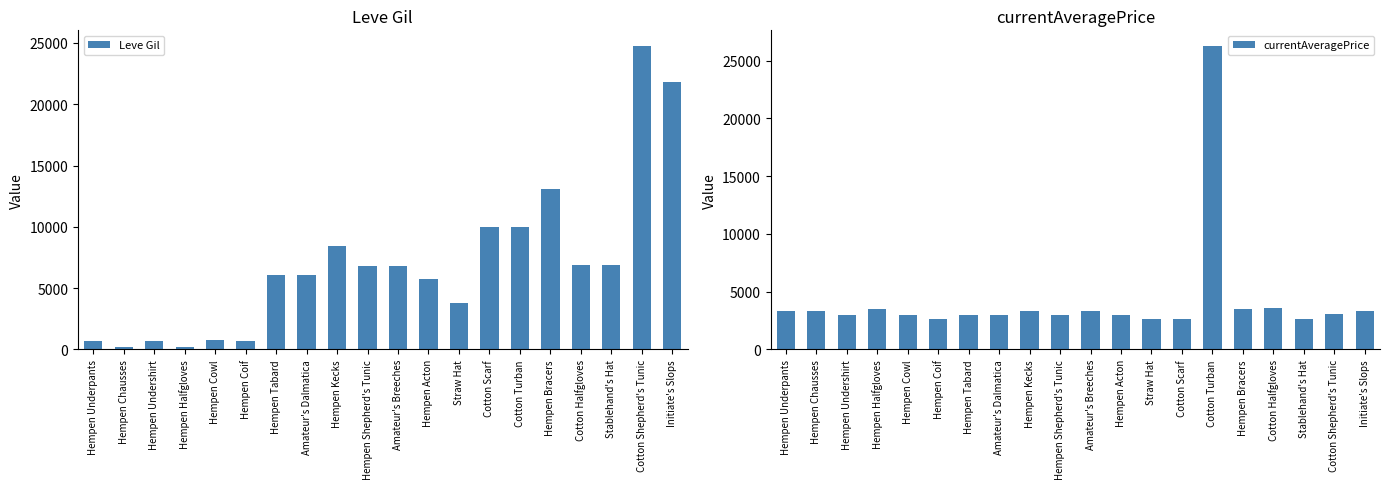

Count the number of categories in the chart.

20